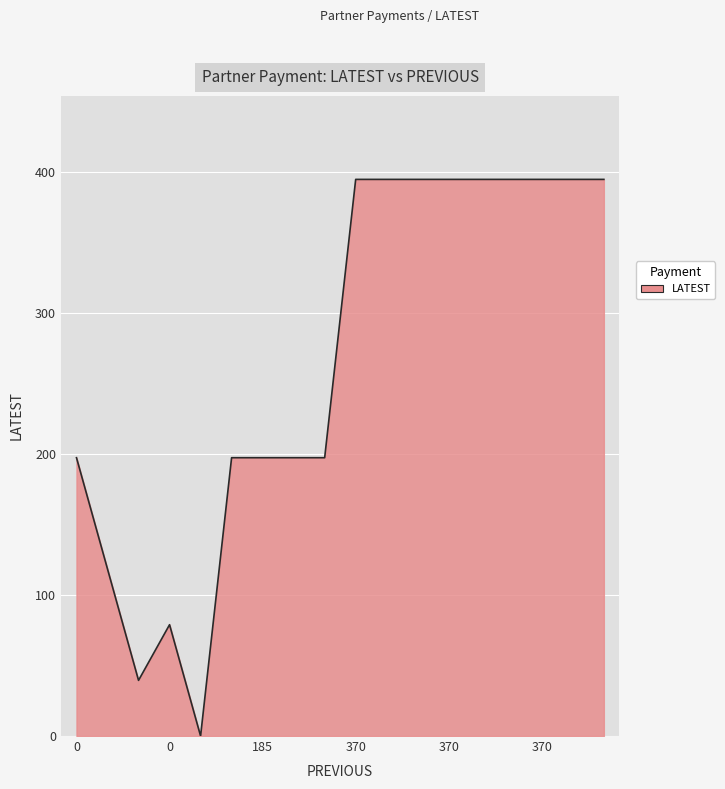

What is the maximum value shown in the chart?

395.0